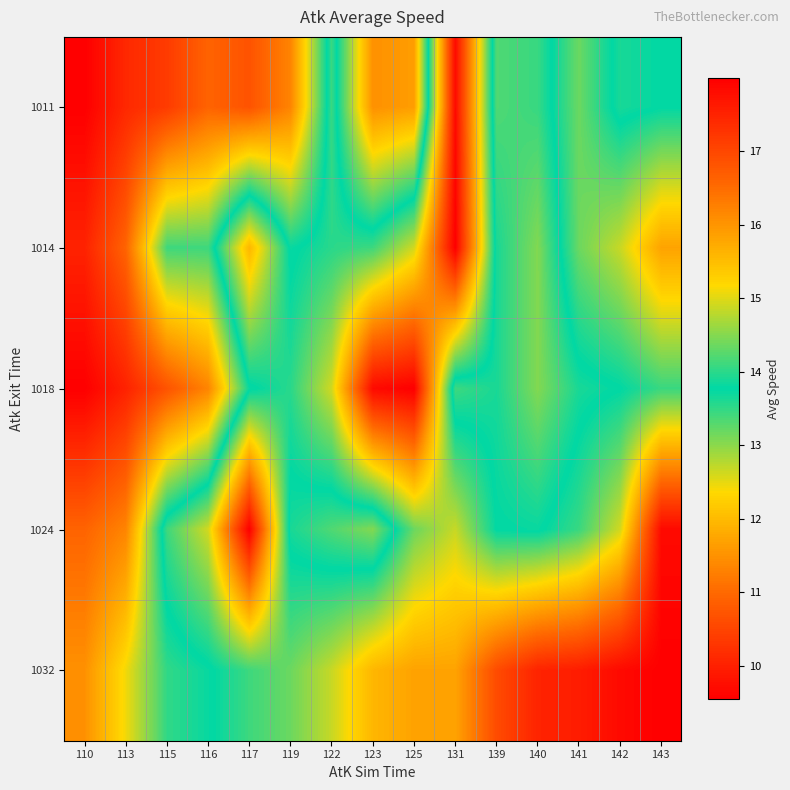

At which category is the sum across all series the highest?

110